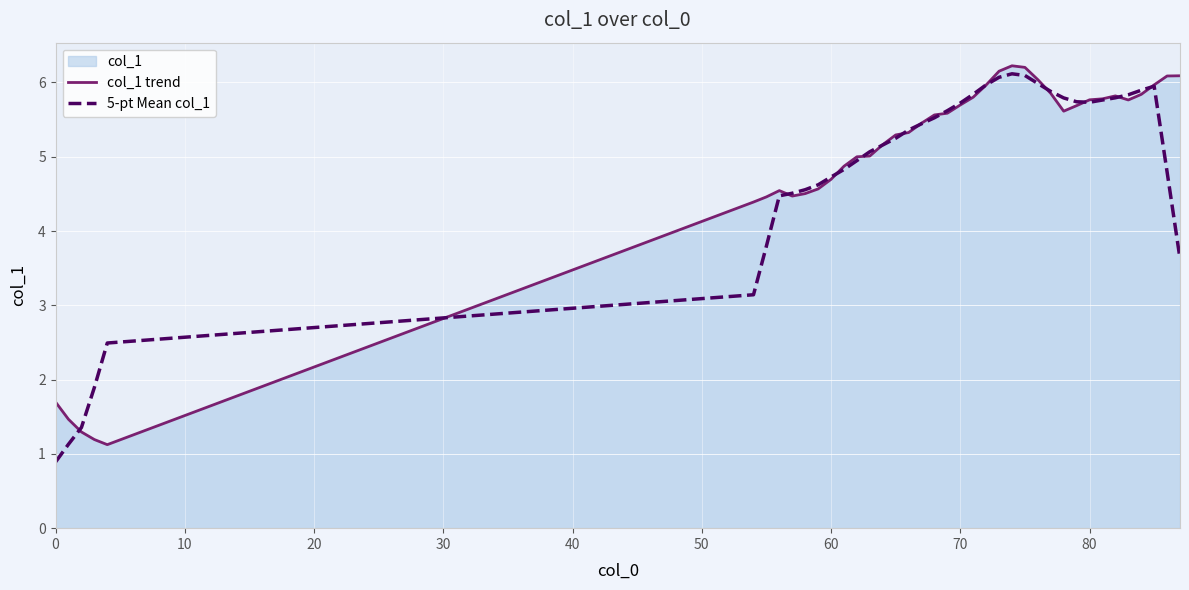

What is the minimum value shown in the chart?

0.9